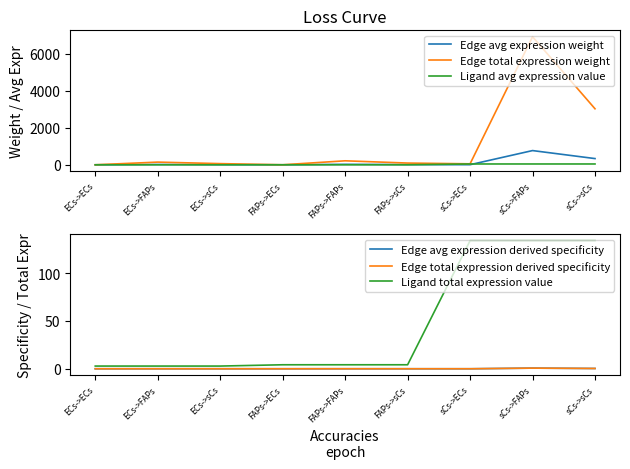

How many data points in Edge total expression weight are above 94?

5